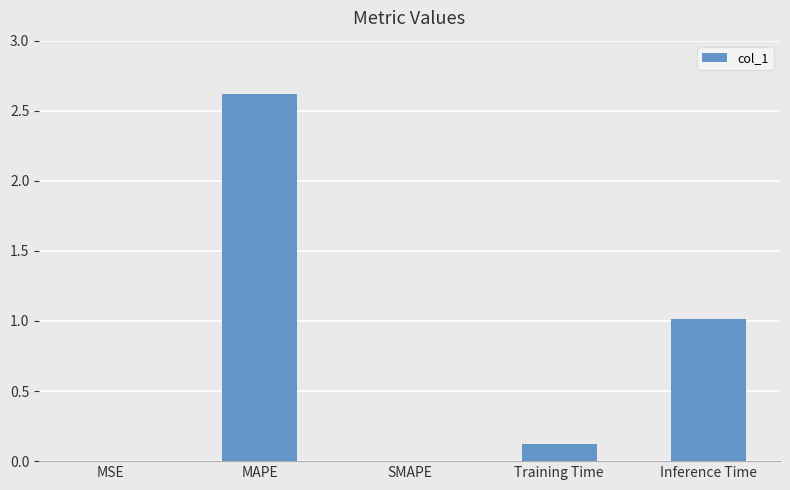

True or false: the data shows 0.6 at MAPE.

False